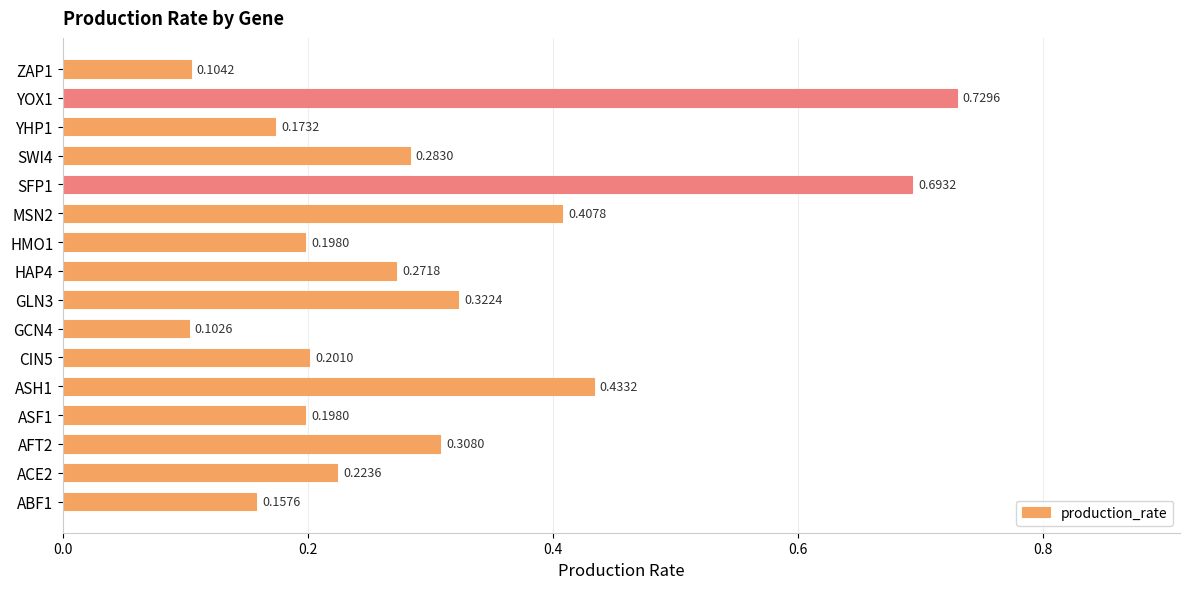

What is the difference between the maximum and second lowest values?

0.6